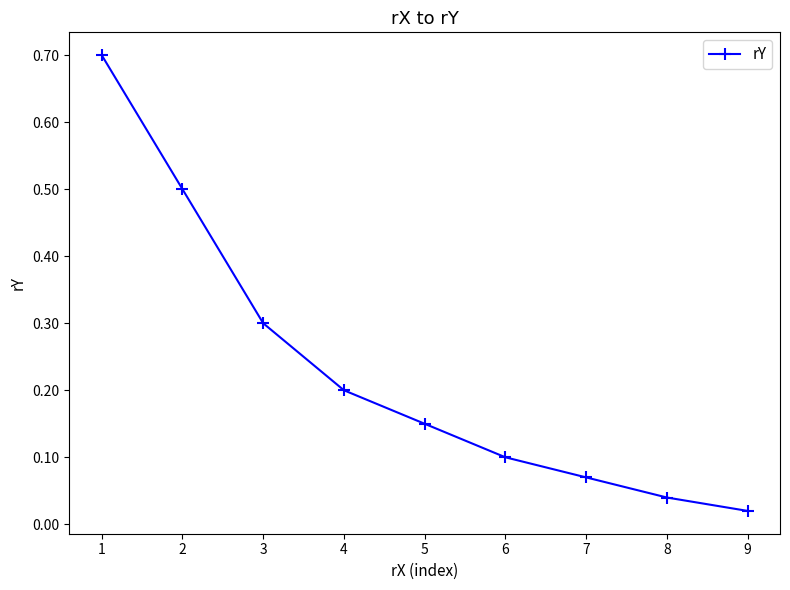

List the labels in order of value, smallest first.

9, 8, 7, 6, 5, 4, 3, 2, 1